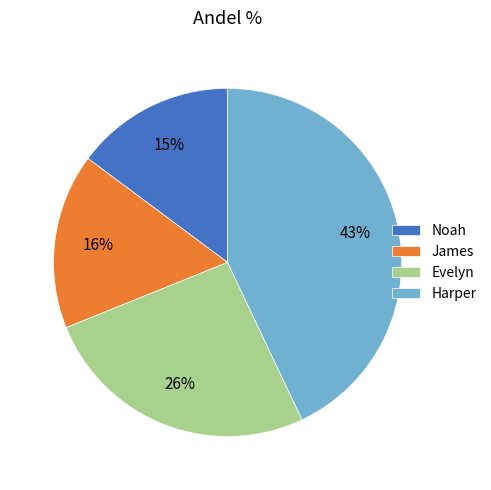

Is the sum of Evelyn and Noah greater than half?

No